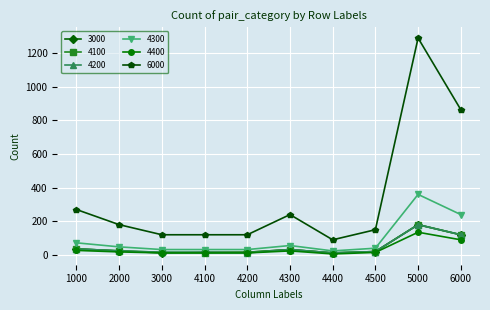

What are all the series names shown in the legend?

3000, 4100, 4200, 4300, 4400, 6000